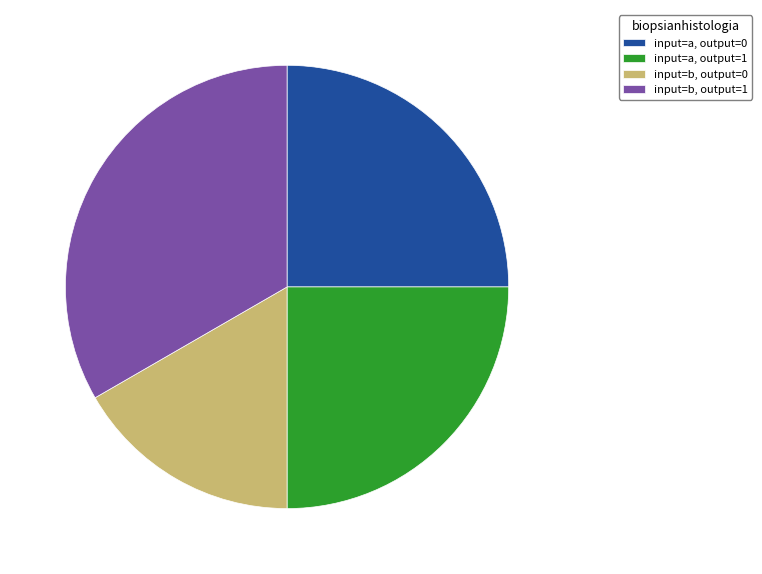

Count the number of slices in the pie.

4